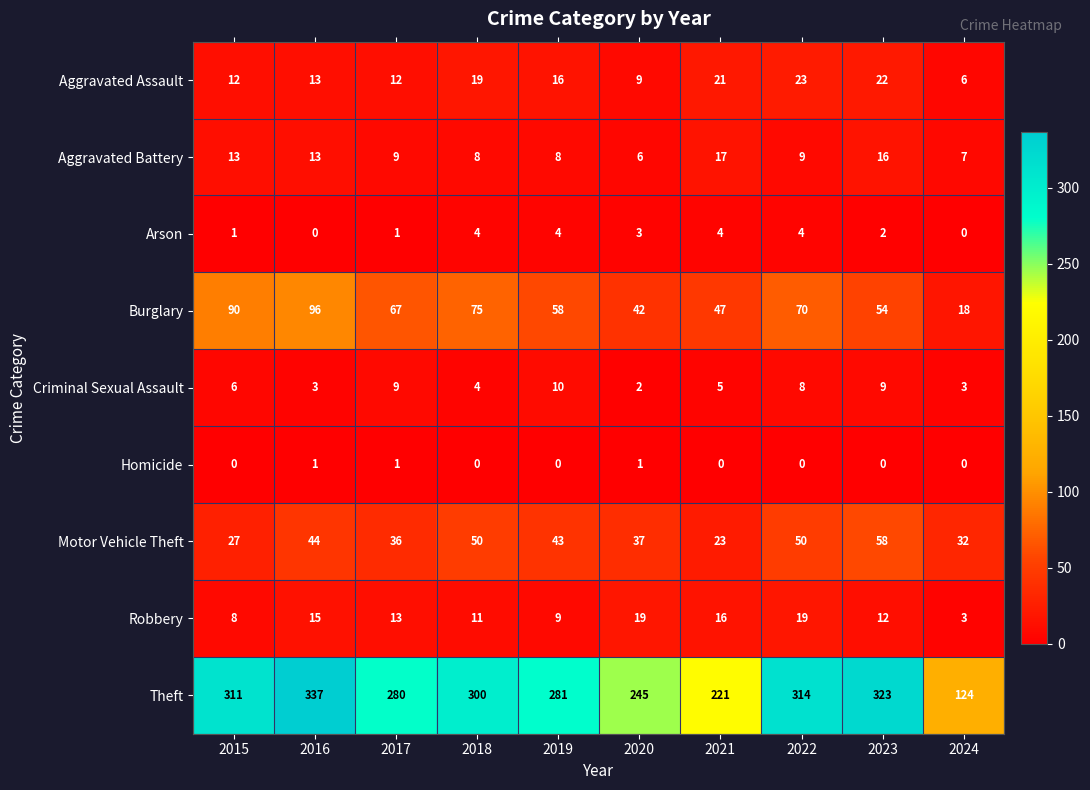

Which series has the largest total across all categories?

Theft